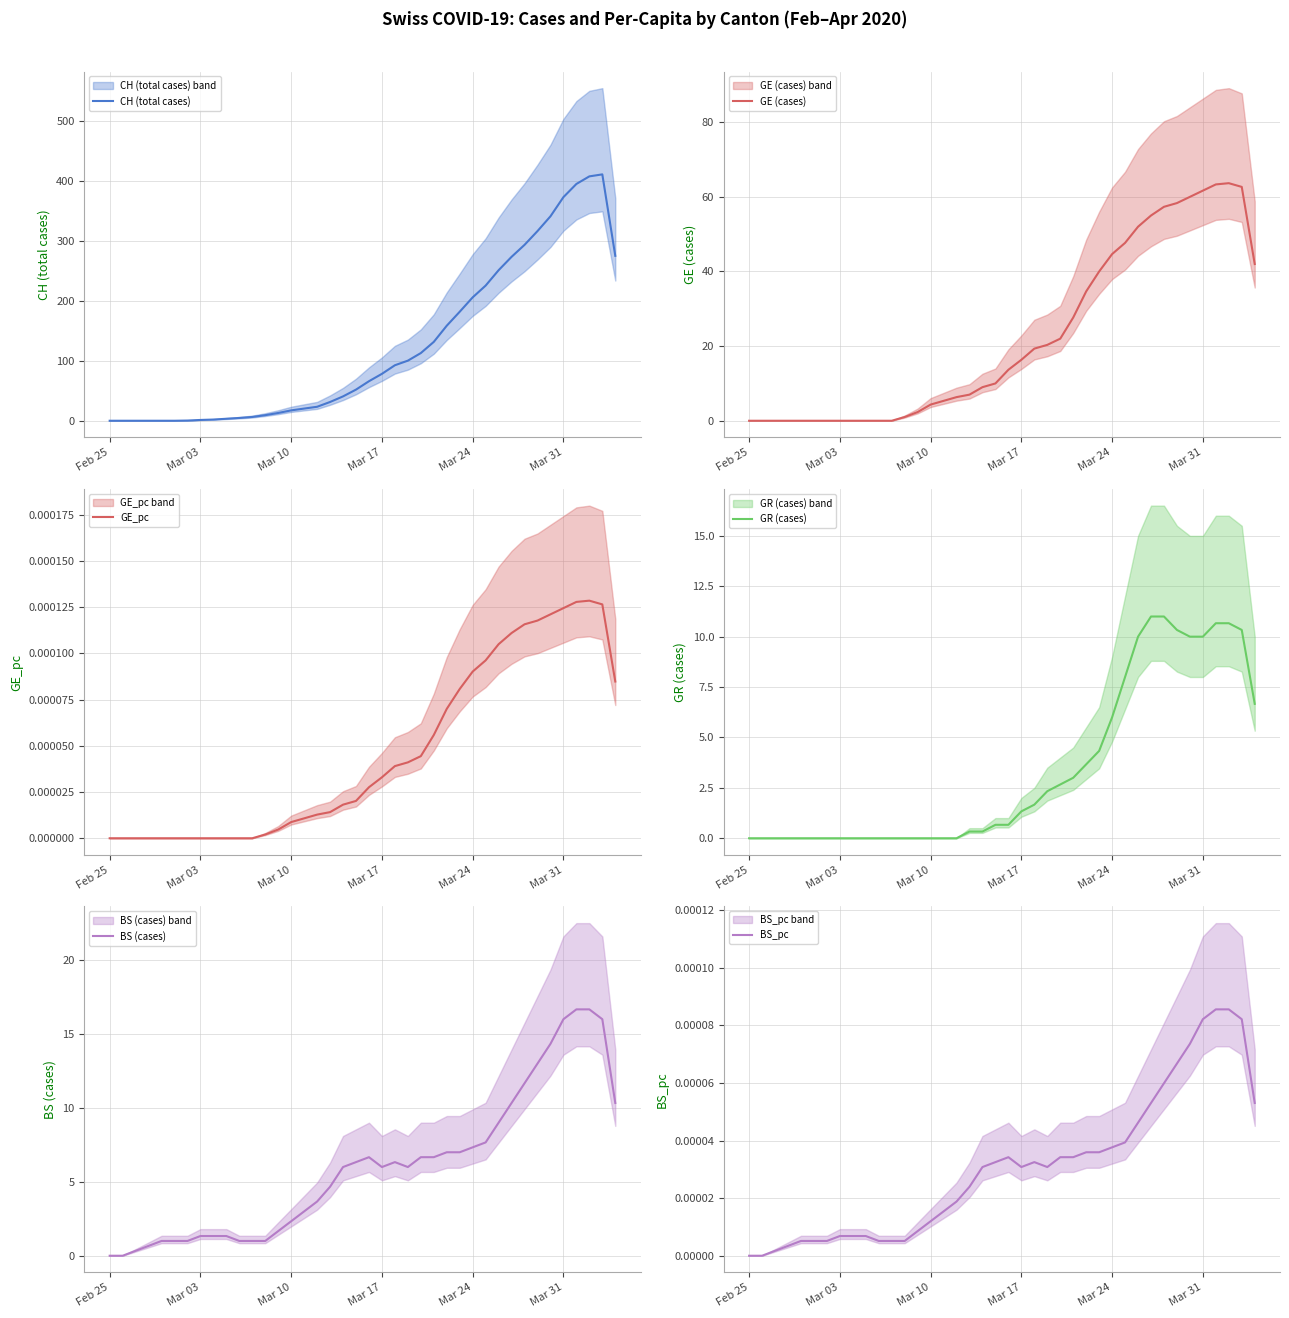

The CH (total cases) series shows 593.3 at Mar 31. True or false?

False